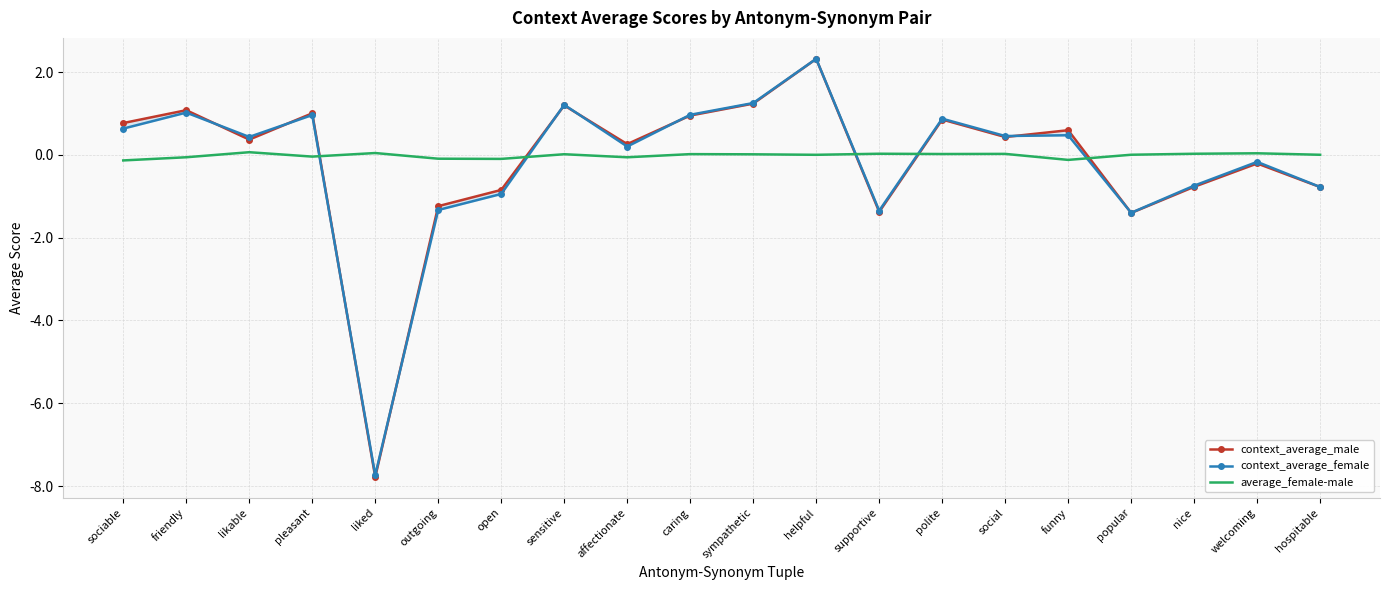

Where does the context_average_male series first go above 0?

sociable